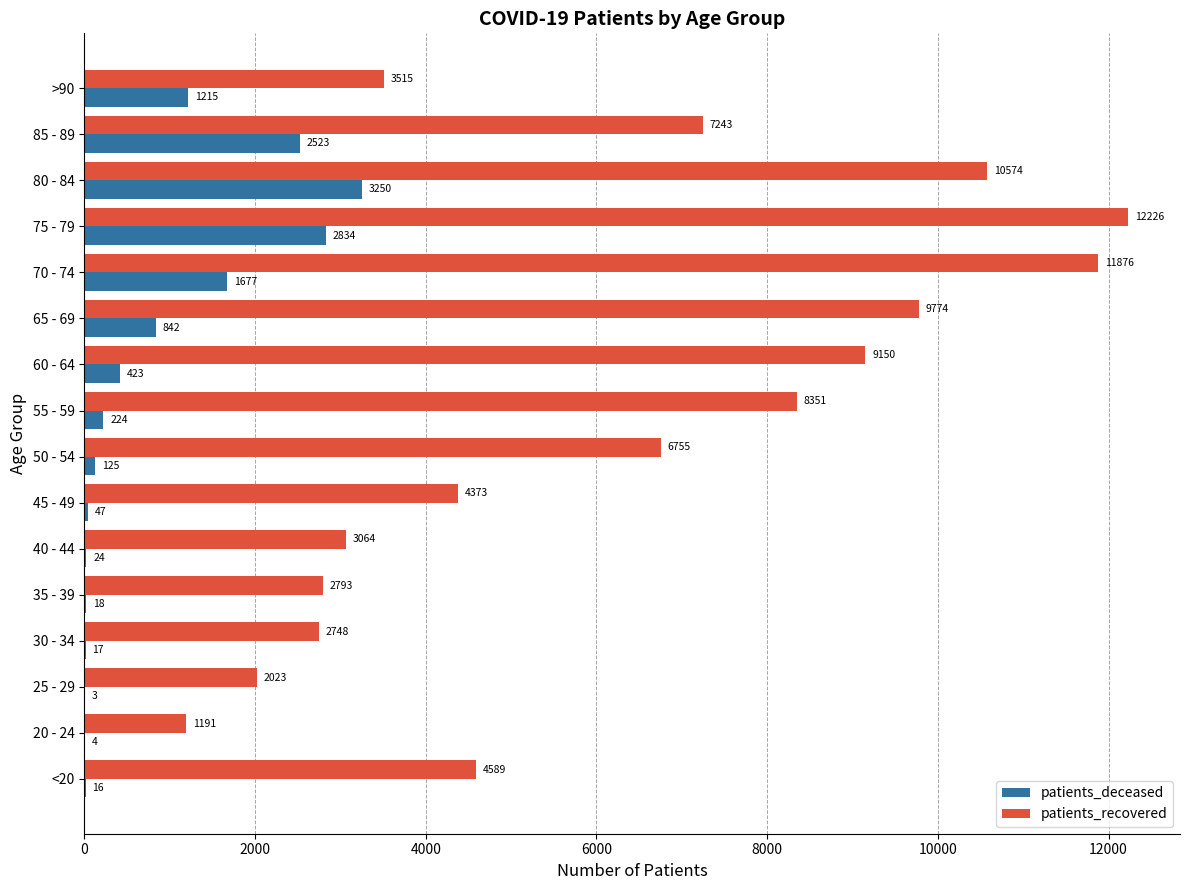

Between 35 - 39 and 60 - 64, which series saw the biggest shift?

patients_recovered